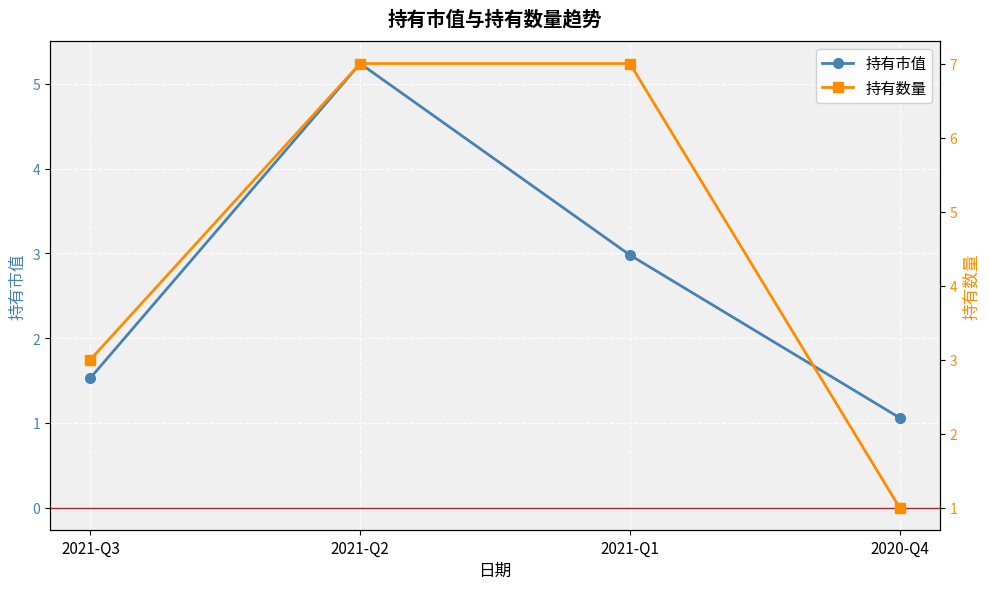

Between 2021-Q2 and 2021-Q1, which series saw the biggest shift?

持有市值